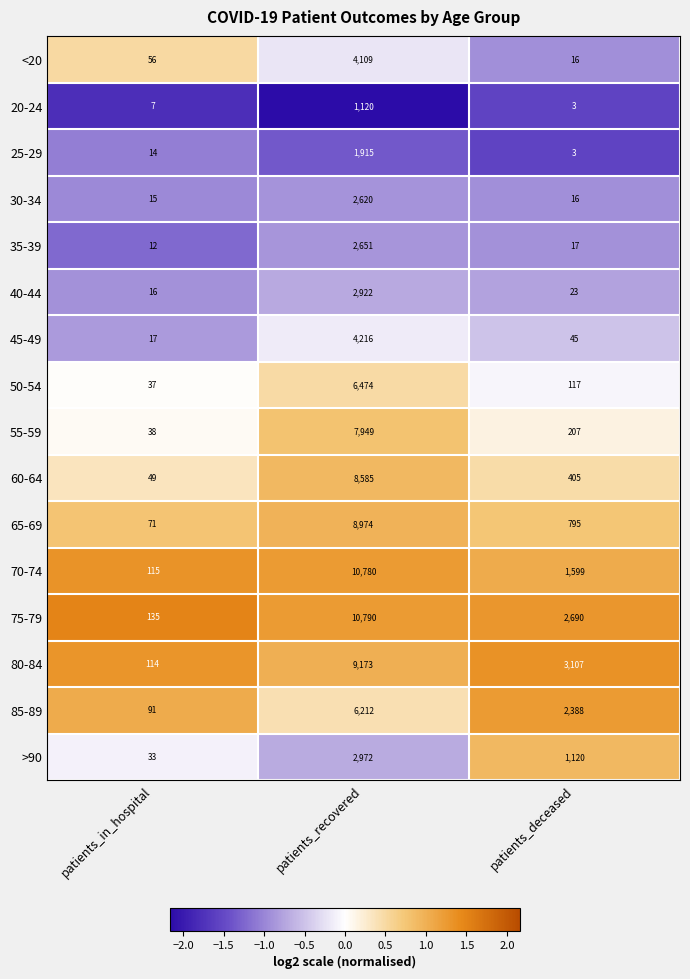

Between patients_in_hospital and patients_recovered, which series saw the biggest shift?

70-74